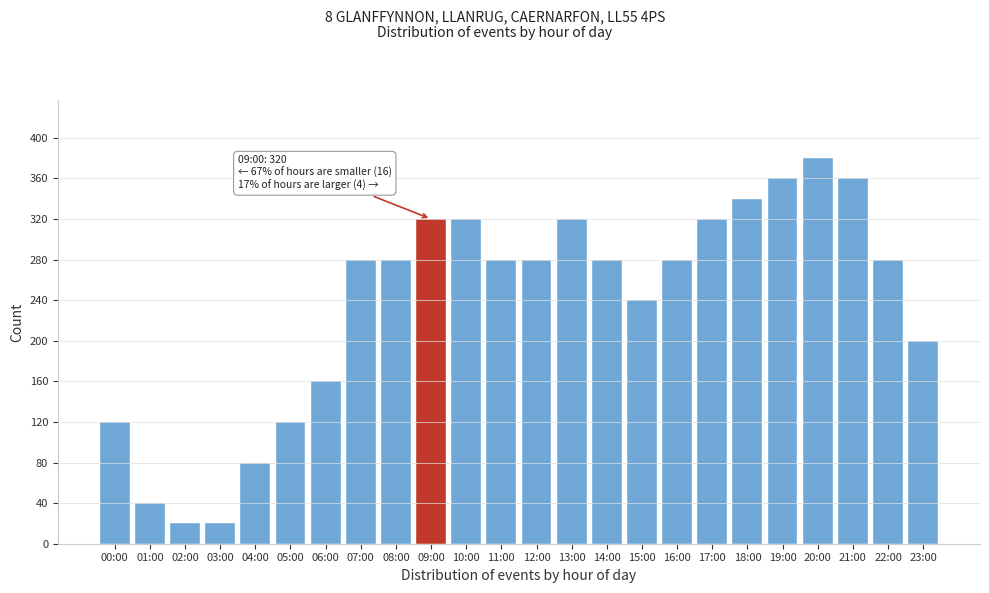

Reading left to right, what are all the values shown in this chart?

00:00=120	01:00=40	02:00=20	03:00=20	04:00=80	05:00=120	06:00=160	07:00=280	08:00=280	09:00=320	10:00=320	11:00=280	12:00=280	13:00=320	14:00=280	15:00=240	16:00=280	17:00=320	18:00=340	19:00=360	20:00=380	21:00=360	22:00=280	23:00=200